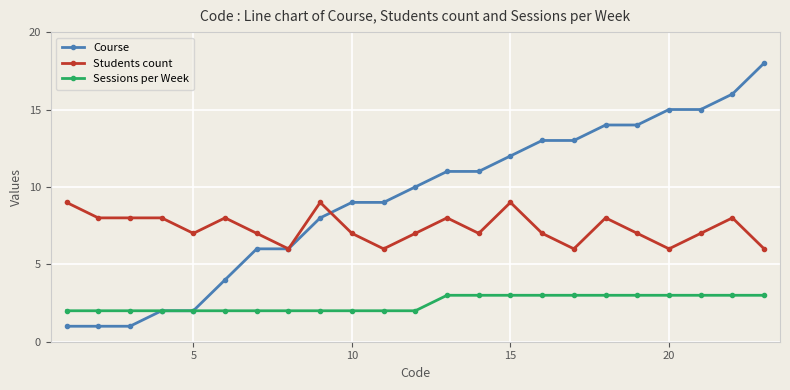

True or false: Sessions per Week and Students count intersect in this chart.

False